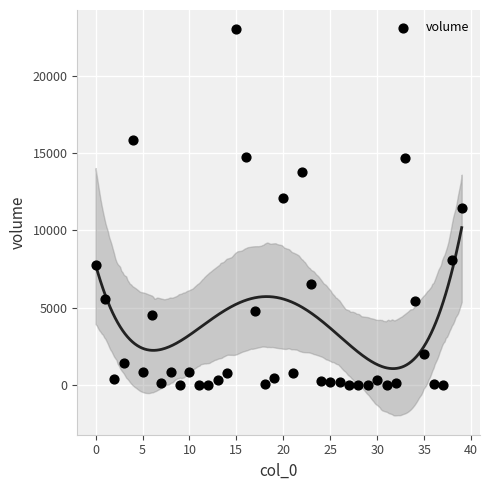

What is the range of Y values (max minus min)?

22987.8